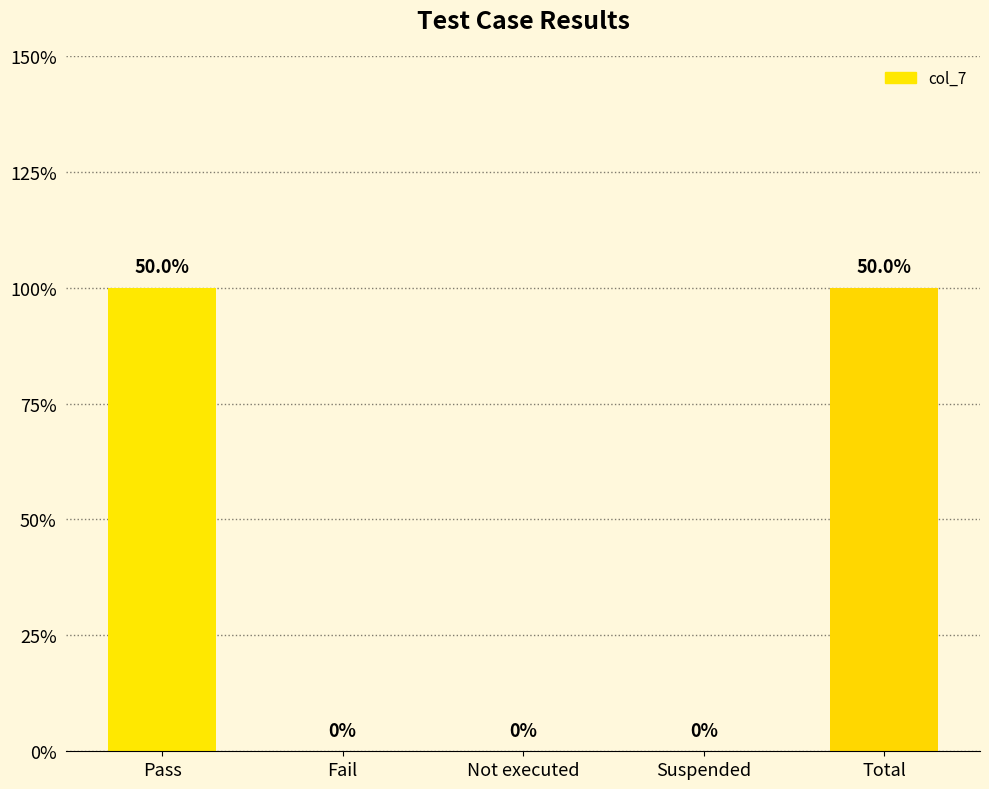

The value at Not executed is -1. True or false?

False